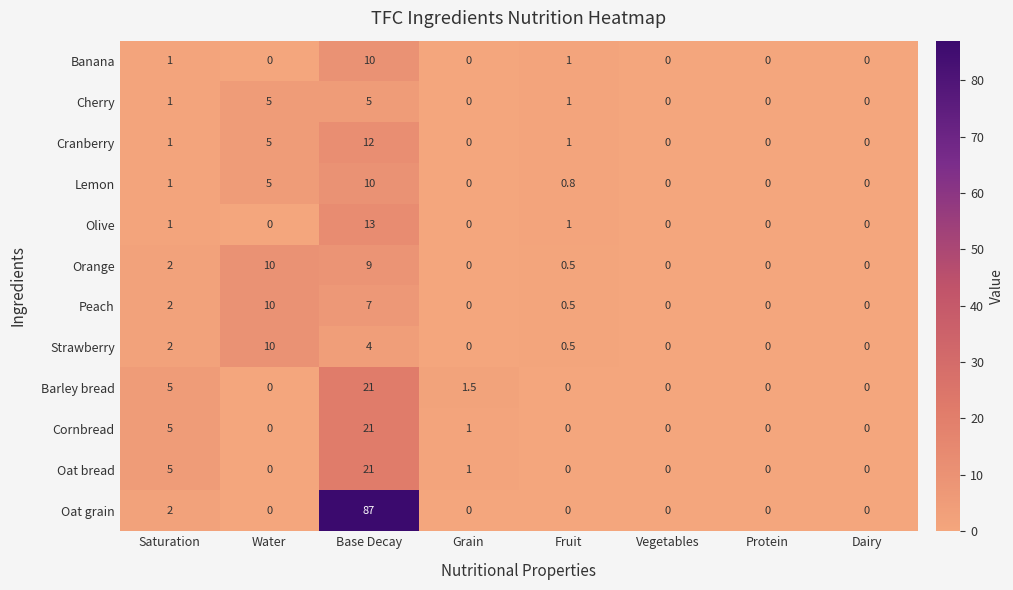

What is the spread (max minus min) of values at Grain?

1.5